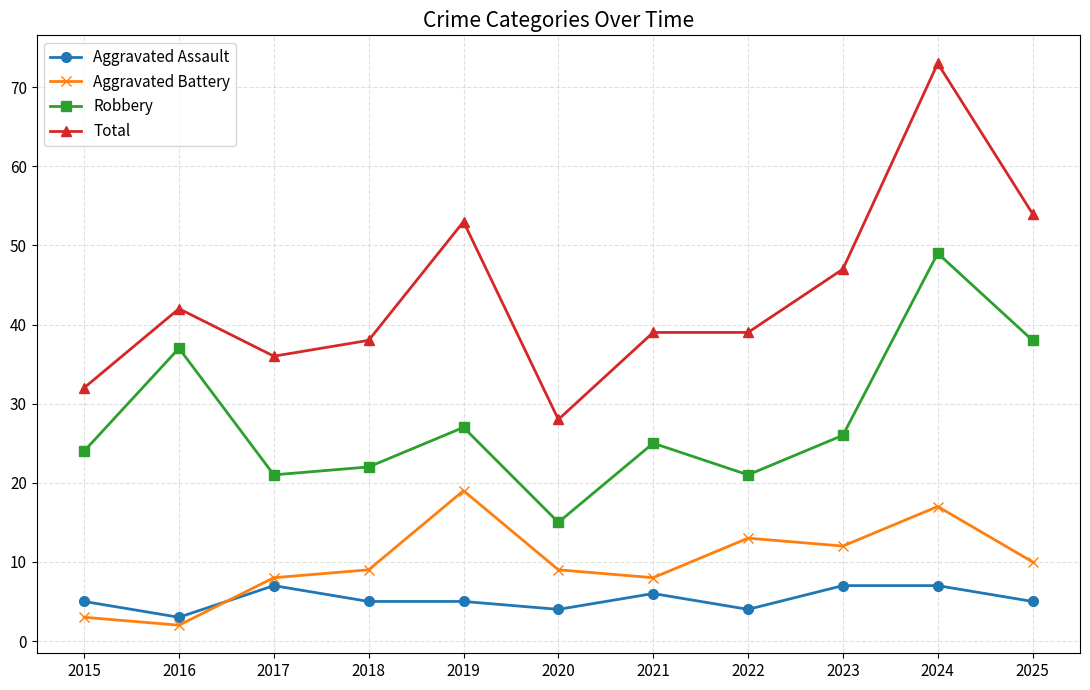

The Total series shows 68 at 2018. True or false?

False